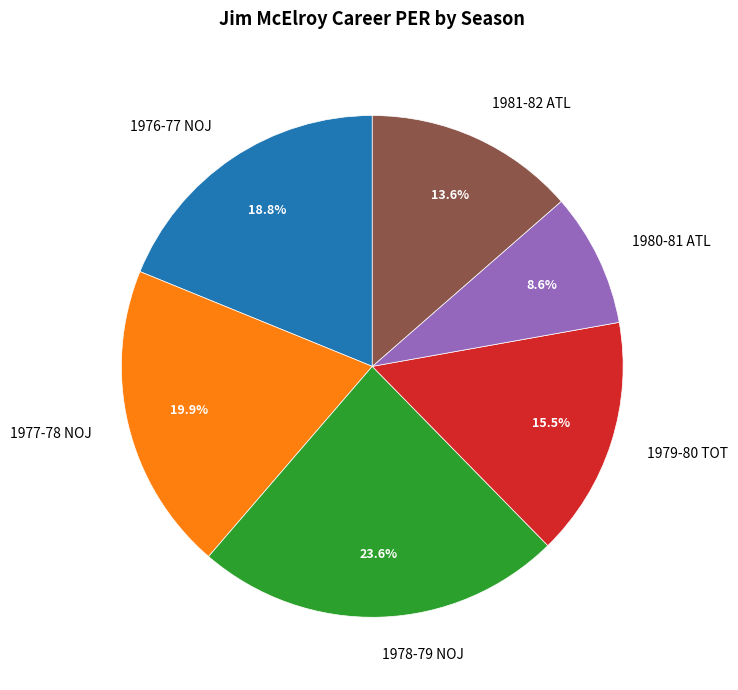

What is the largest slice in the pie chart?

1978-79 NOJ